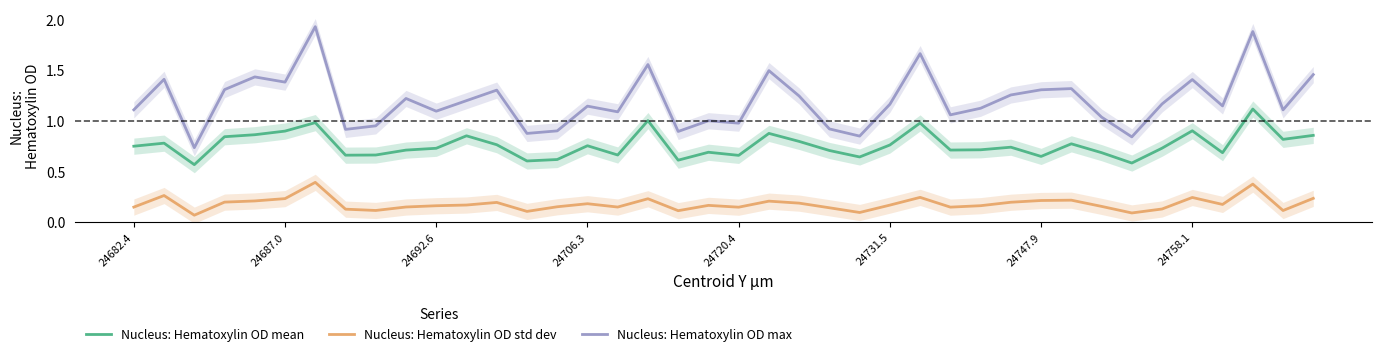

True or false: Nucleus: Hematoxylin OD std dev and Nucleus: Hematoxylin OD max intersect in this chart.

False